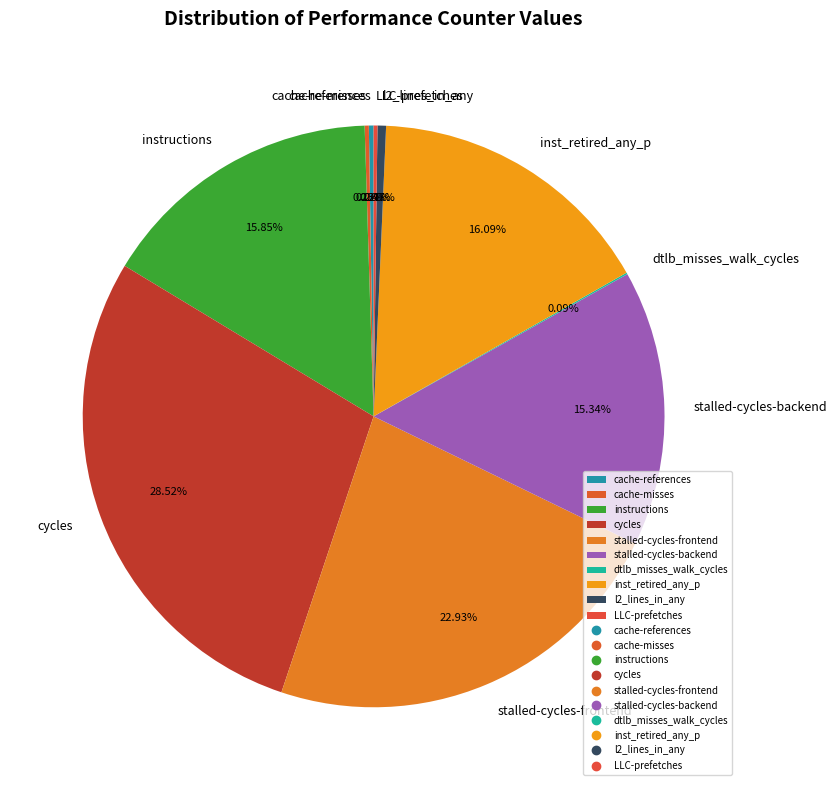

To the nearest percent, what is the average slice percentage?

10%